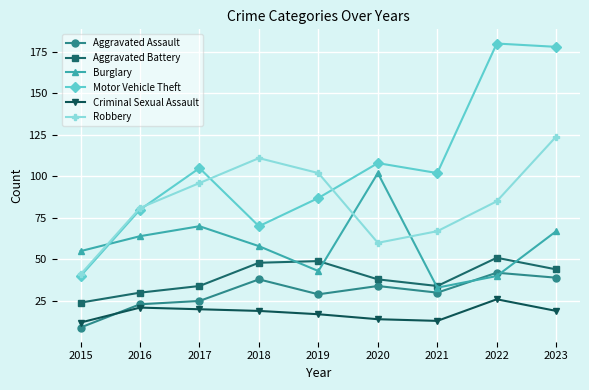

Does the chart have visible grid lines?

Yes